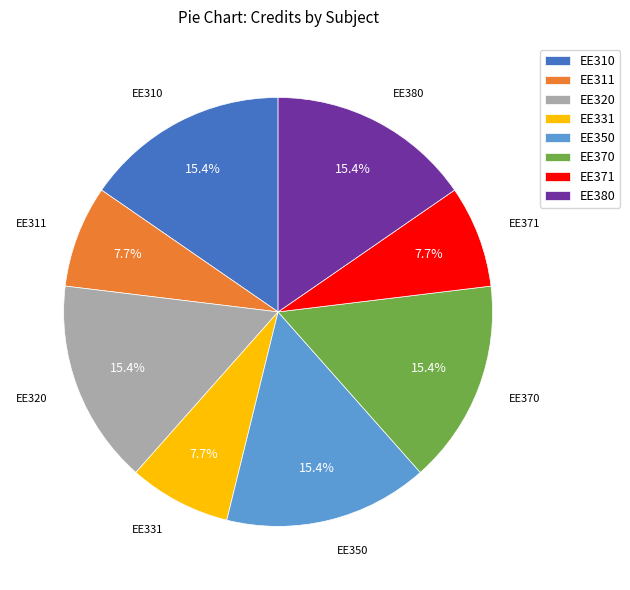

What percentage is the EE331 slice, to the nearest percent?

8%